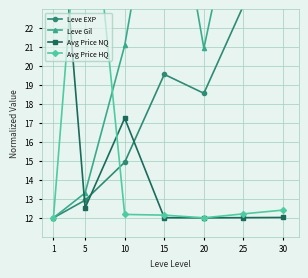

Rank the series at 30 from highest to lowest value.

Leve EXP, Leve Gil, Avg Price HQ, Avg Price NQ